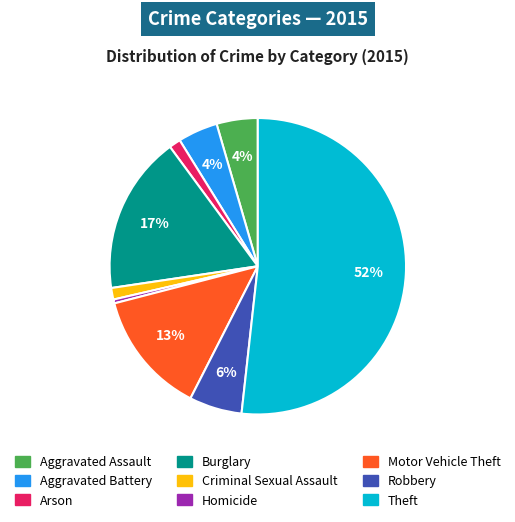

To the nearest percent, what is the average slice percentage?

11%